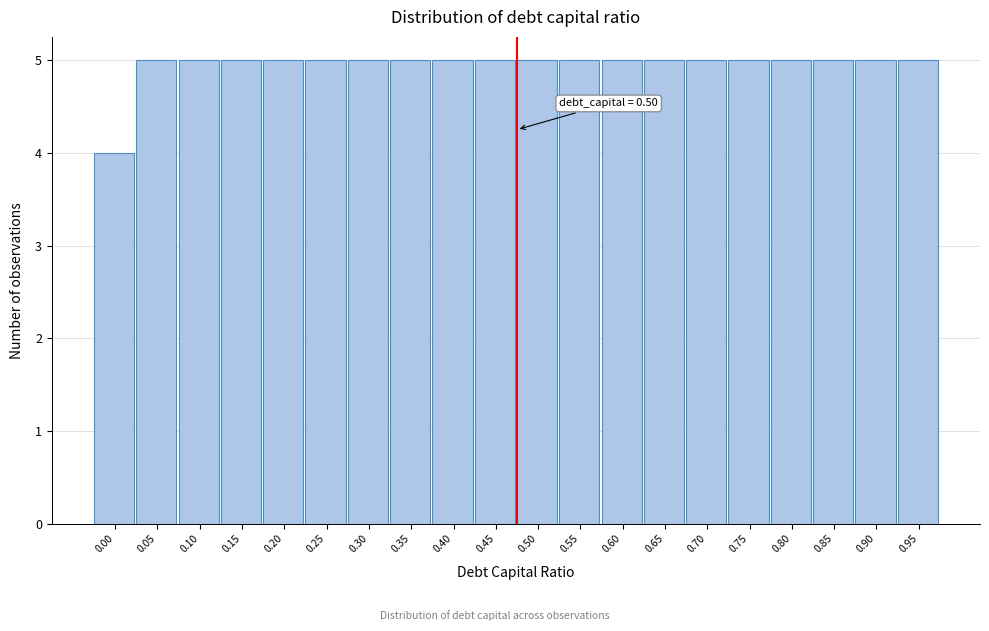

Reading right to left, what are all the values shown in this chart?

0.95=5	0.90=5	0.85=5	0.80=5	0.75=5	0.70=5	0.65=5	0.60=5	0.55=5	0.50=5	0.45=5	0.40=5	0.35=5	0.30=5	0.25=5	0.20=5	0.15=5	0.10=5	0.05=5	0.00=4